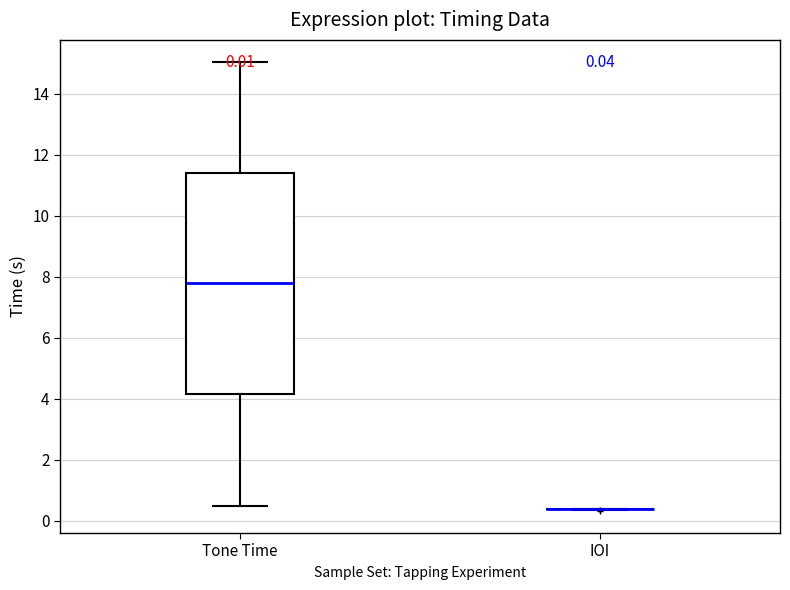

Comparing the boxes themselves (not the whiskers), which one is the tallest?

Tone Time